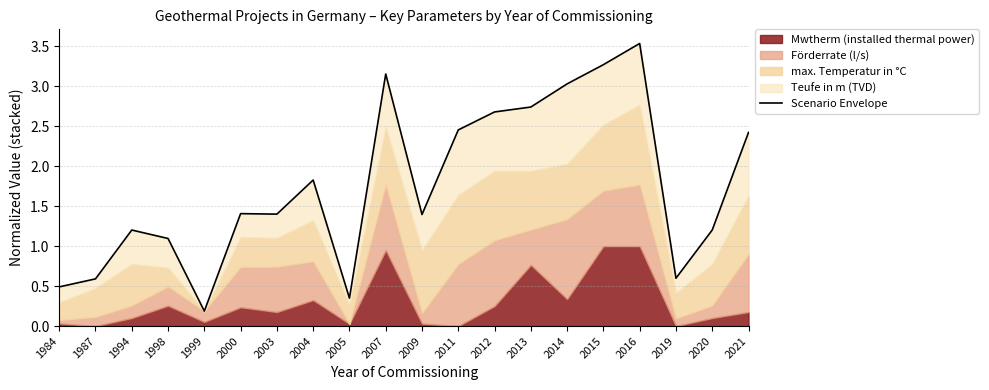

Where is the first local minimum?

1999